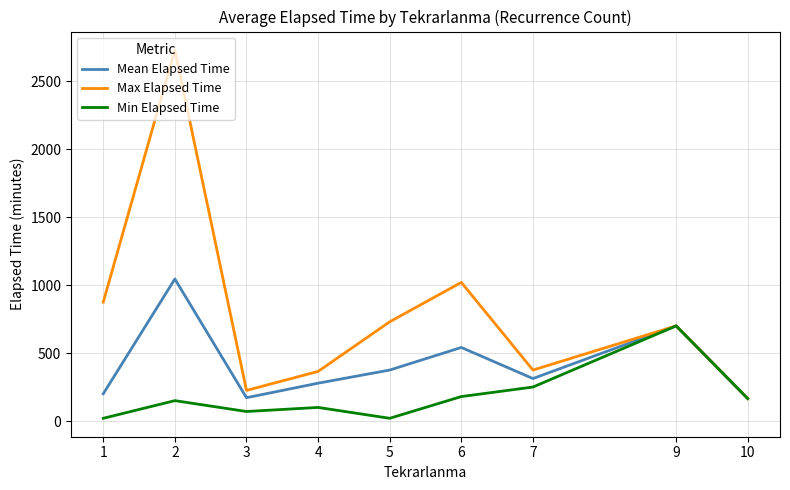

Rank the series by their maximum value, from highest to lowest.

Max Elapsed Time, Mean Elapsed Time, Min Elapsed Time